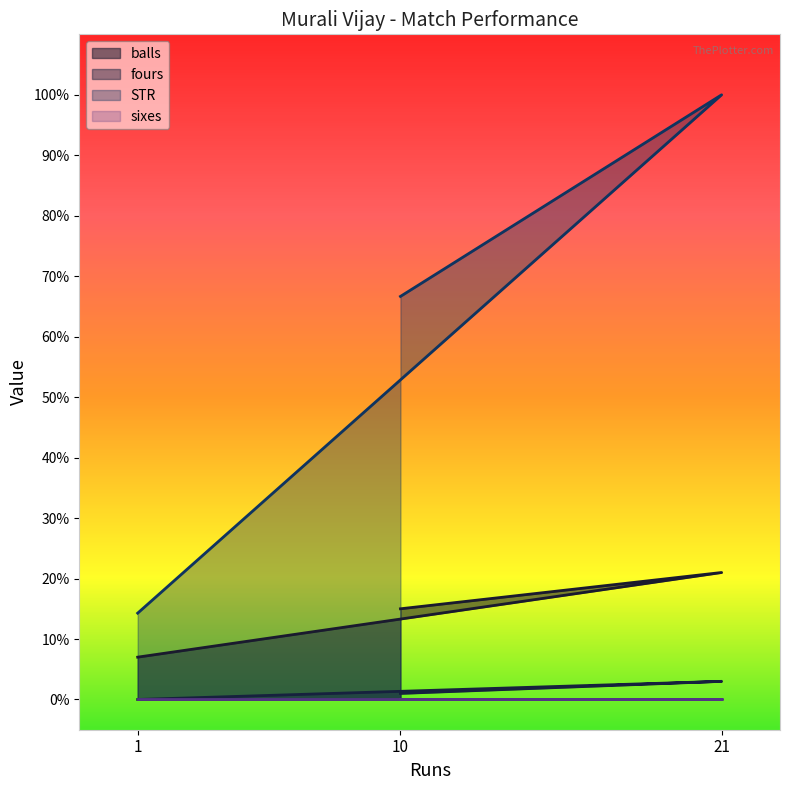

What position from the right is 1?

3